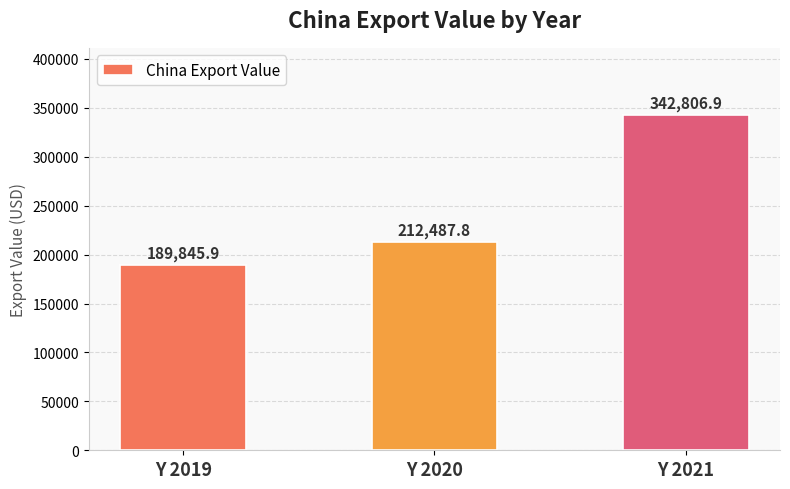

The chart shows a value of 350512.5 at Y 2020. True or false?

False